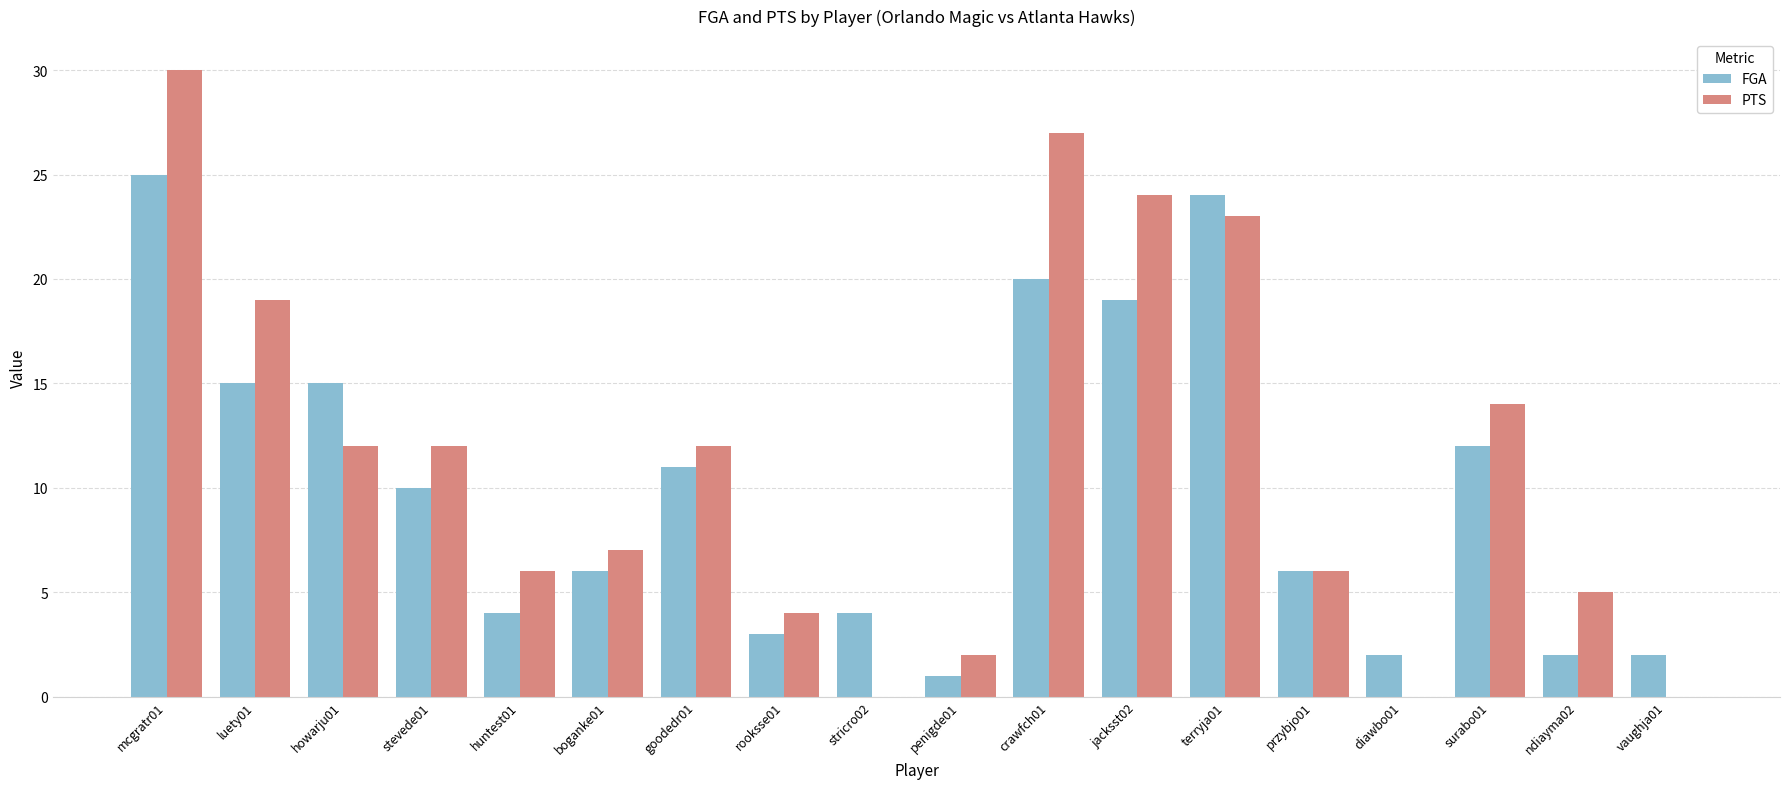

At which category is the sum across all series the highest?

mcgratr01